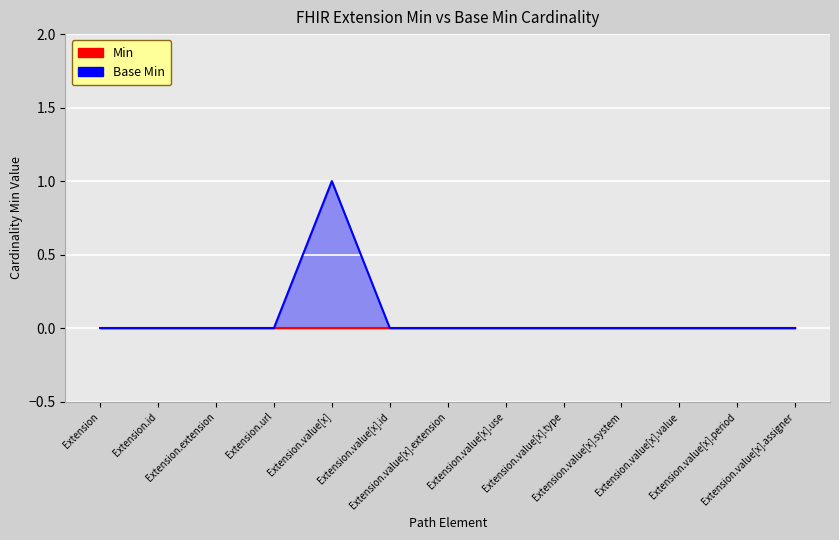

Reading left to right, list all the values displayed in this chart.

0	0	0	0	1	0	0	0	0	0	0	0	0